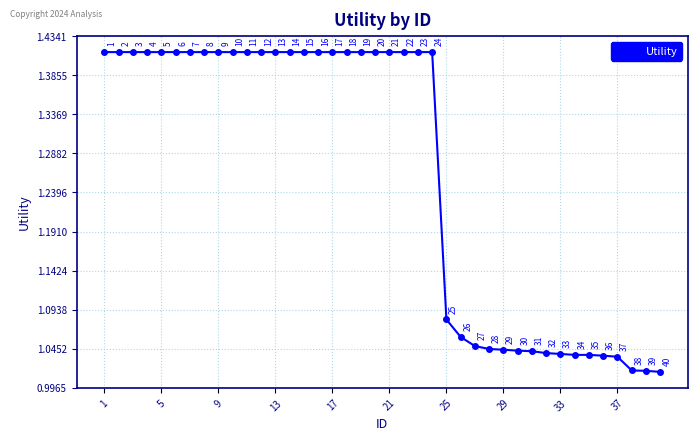

What is the value of the 32nd point from the left?

1.0